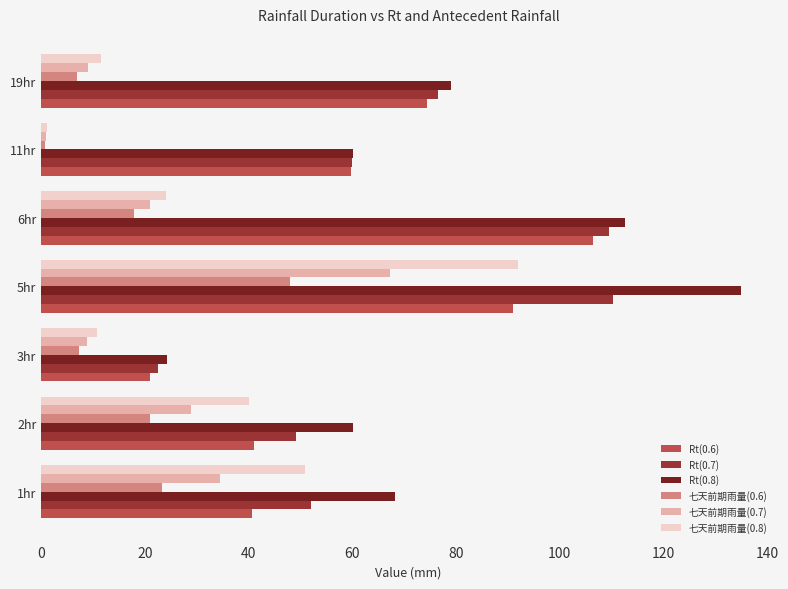

Which category has the highest value in the 七天前期雨量(0.8) series?

5hr